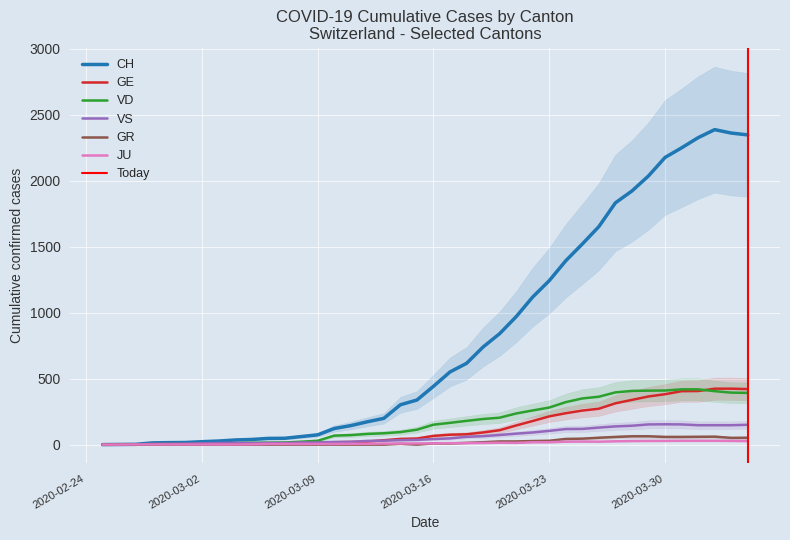

The value of GE at 2020-03-30 is 382. True or false?

True